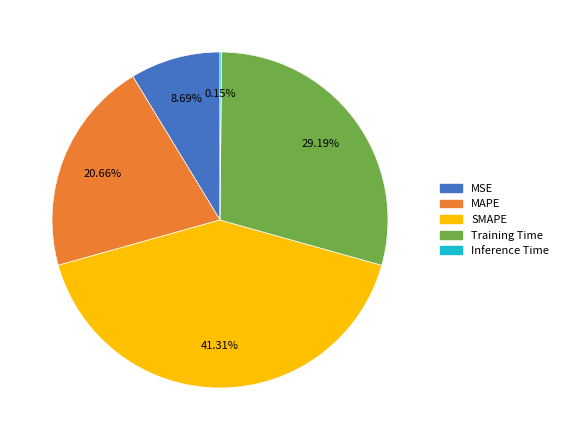

What is the largest slice in the pie chart?

SMAPE